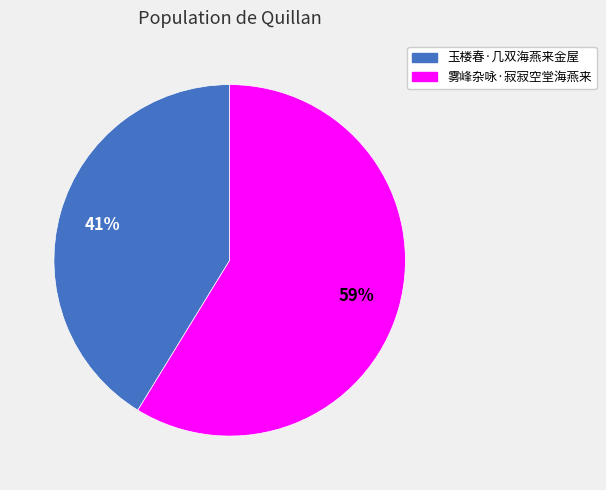

True or false: 玉楼春·几双海燕来金屋 accounts for 41% of the total.

True